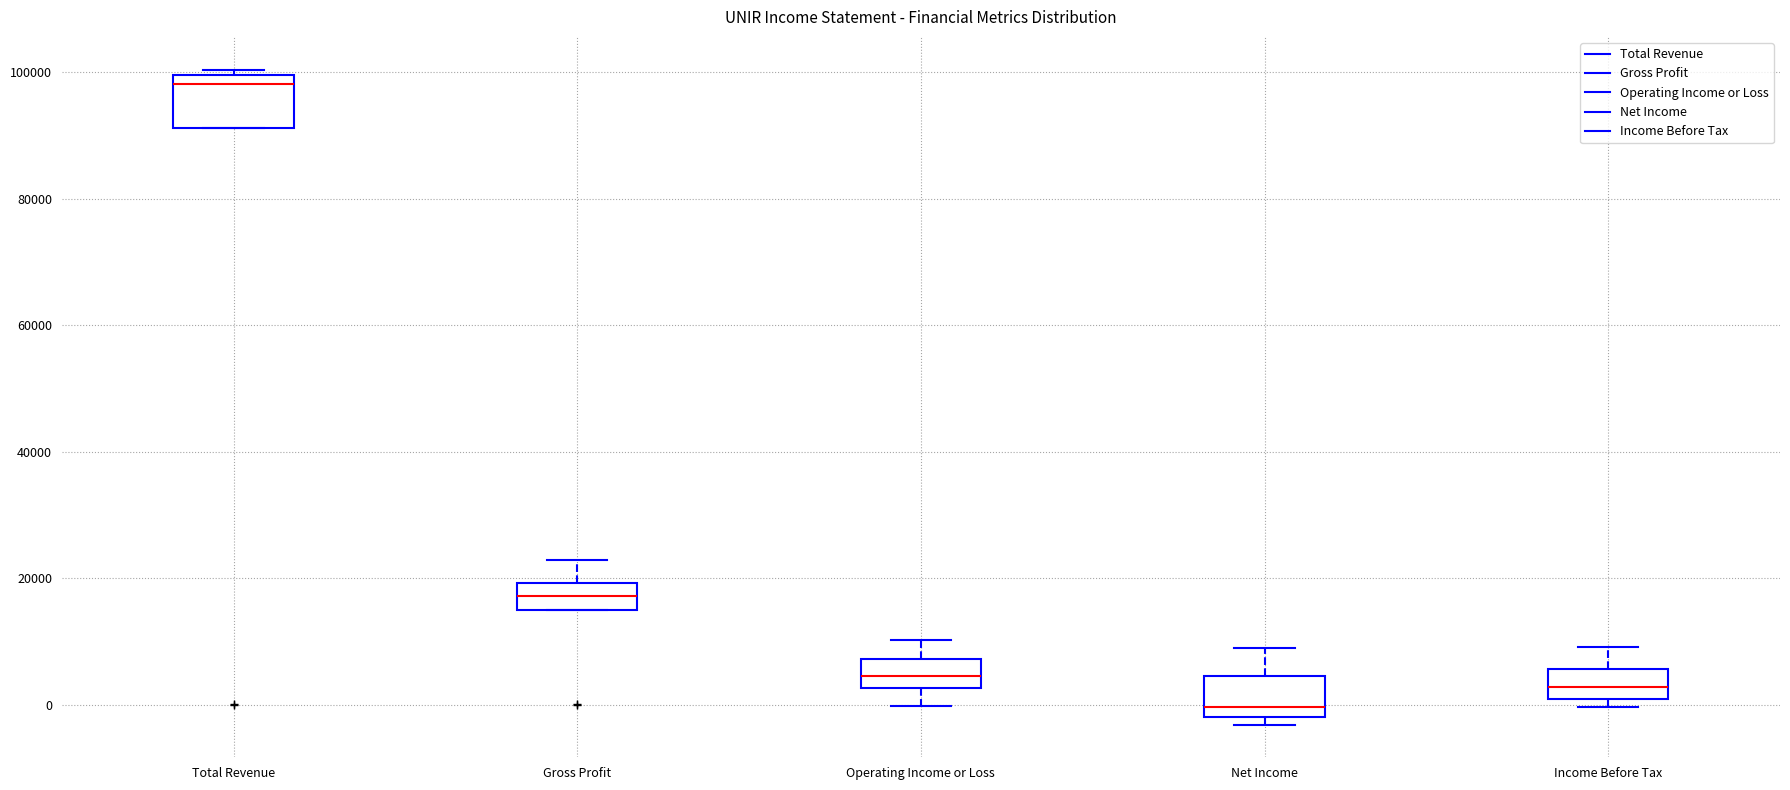

Reading left to right, read every box against the y-axis: the position of its median line, the range the box covers, and the ends of its whiskers. The values are not printed on the chart, so give them approximately, as read against the axis.

Total Revenue: median 98000, box 92000 to 100000, whiskers 92000 to 100000 (just above the box's upper edge)
Gross Profit: median 18000, box 16000 to 20000, whiskers 16000 to 22000
Operating Income or Loss: median 4000, box 2000 to 8000, whiskers 0 to 10000
Net Income: median 0, box -2000 to 4000, whiskers -4000 to 10000
Income Before Tax: median 2000, box 0 to 6000, whiskers 0 (just below the box's lower edge) to 10000